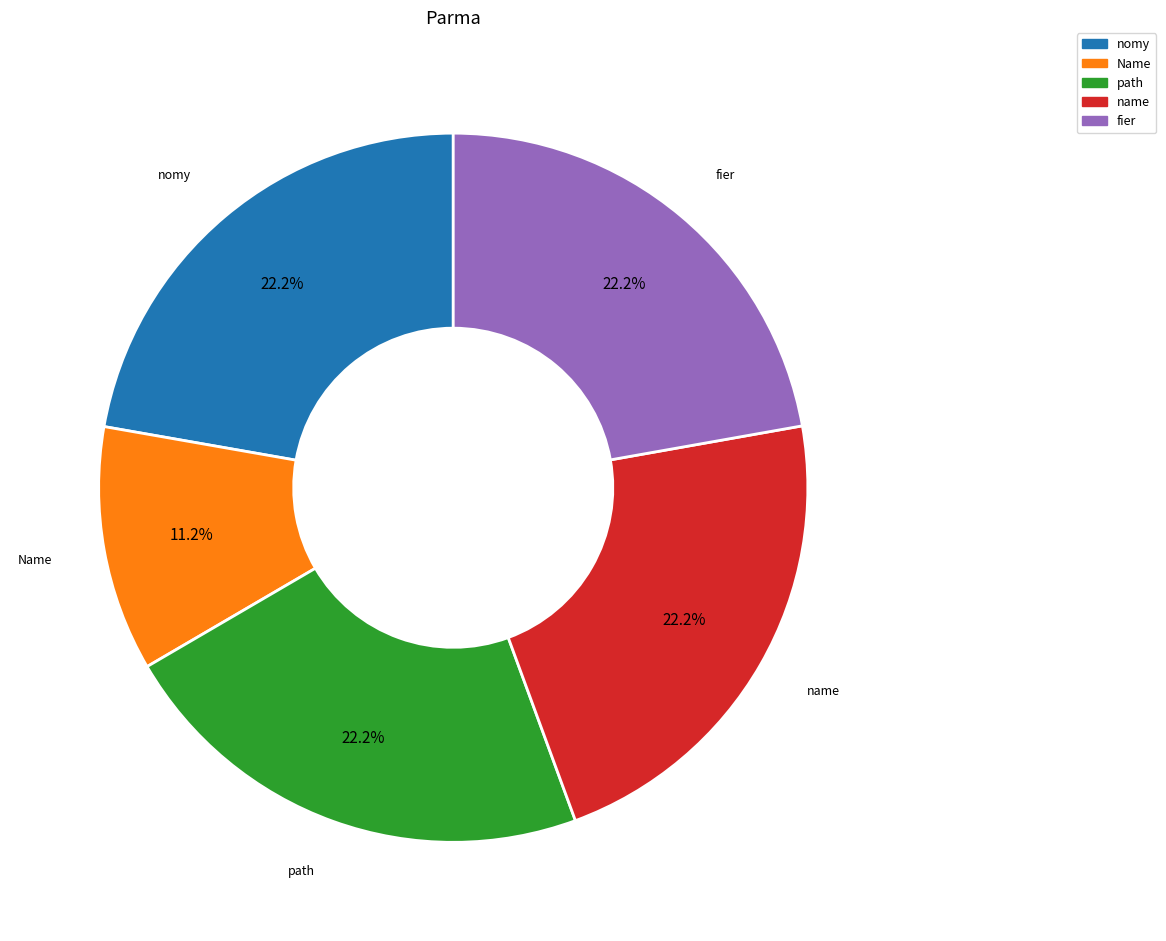

Is there any slice that represents more than half of the pie?

No